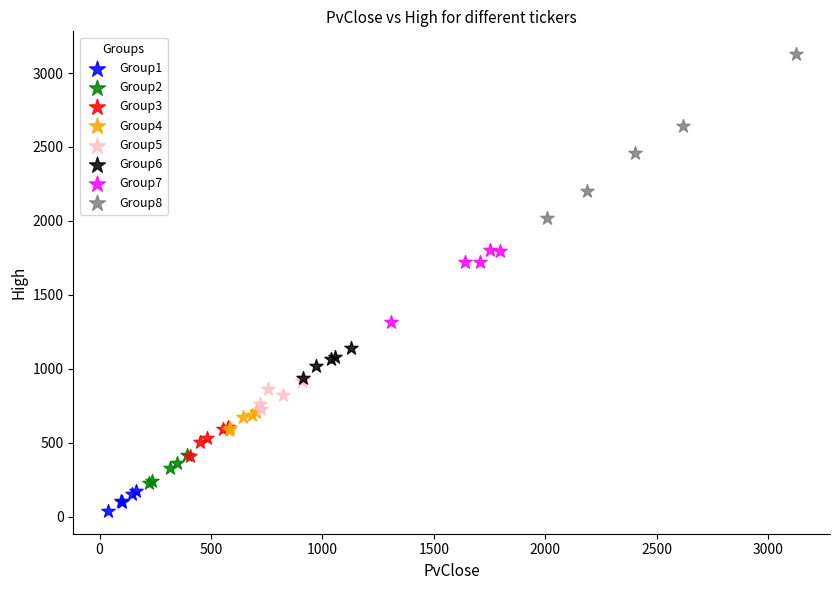

Which series contains the highest Y value?

Group8